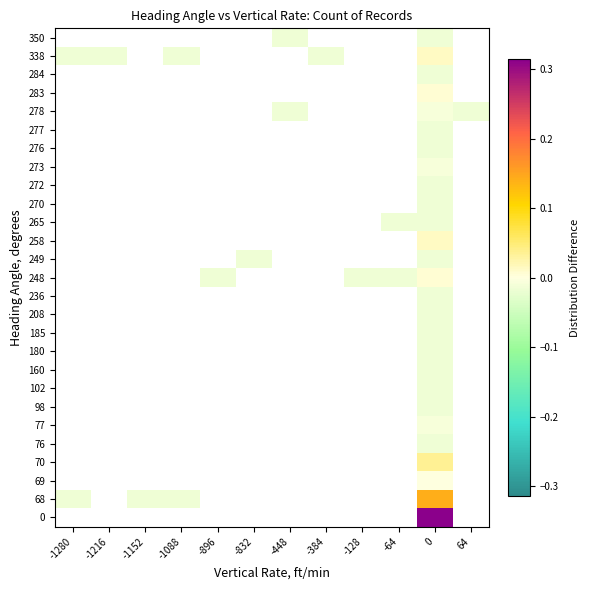

List the series in order of their peak value, lowest first.

0, 68, 69, 70, 76, 77, 98, 102, 160, 180, 185, 208, 236, 248, 249, 258, 265, 270, 272, 273, 276, 277, 278, 283, 284, 338, 350